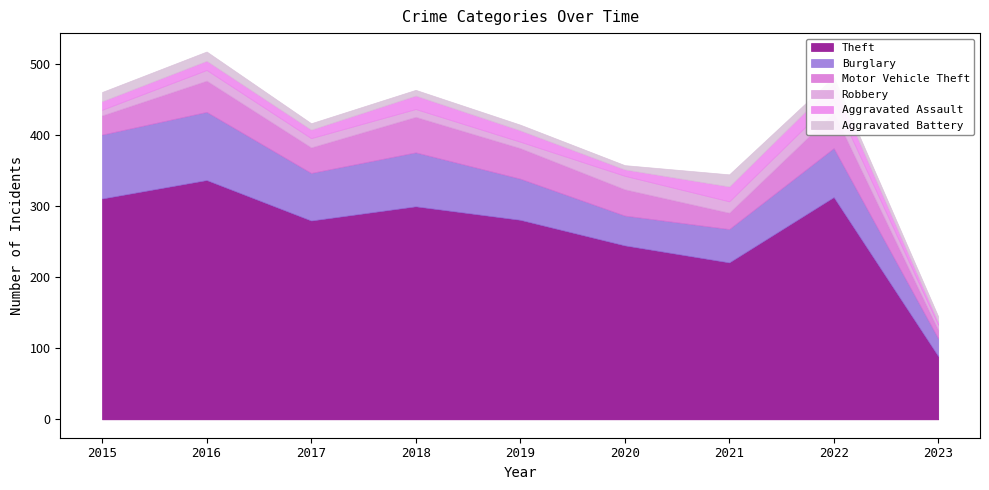

Reading left to right, transcribe all the data shown in this chart.

Theft: 2015=311	2016=337	2017=280	2018=300	2019=281	2020=245	2021=221	2022=313	2023=89
Burglary: 2015=90	2016=96	2017=67	2018=76	2019=58	2020=42	2021=47	2022=69	2023=25
Motor Vehicle Theft: 2015=27	2016=44	2017=36	2018=50	2019=43	2020=37	2021=23	2022=50	2023=12
Robbery: 2015=8	2016=15	2017=13	2018=11	2019=9	2020=19	2021=16	2022=19	2023=7
Aggravated Assault: 2015=12	2016=13	2017=12	2018=19	2019=16	2020=9	2021=21	2022=22	2023=4
Aggravated Battery: 2015=13	2016=13	2017=9	2018=8	2019=8	2020=6	2021=17	2022=9	2023=8